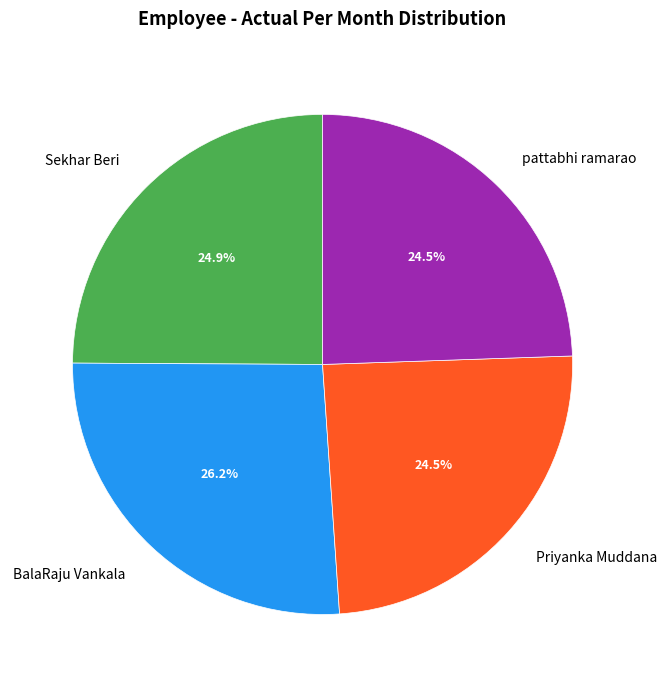

How many segments does this pie chart have?

4